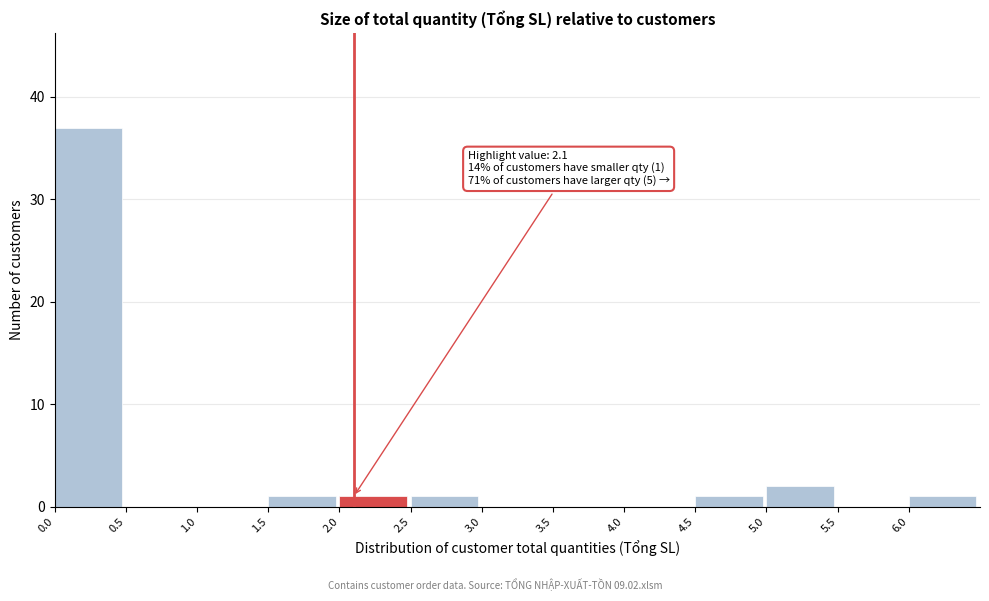

Over which range of the x-axis is the bar tallest?

0.0 to 0.5